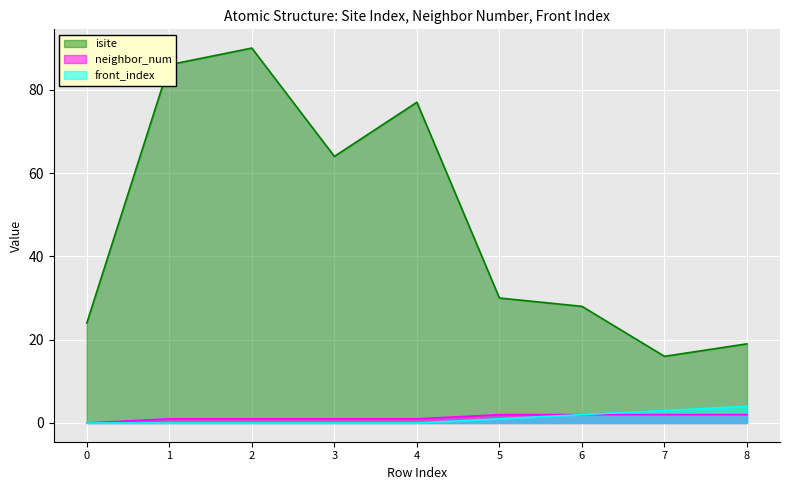

What are all the series names shown in the legend?

isite, neighbor_num, front_index